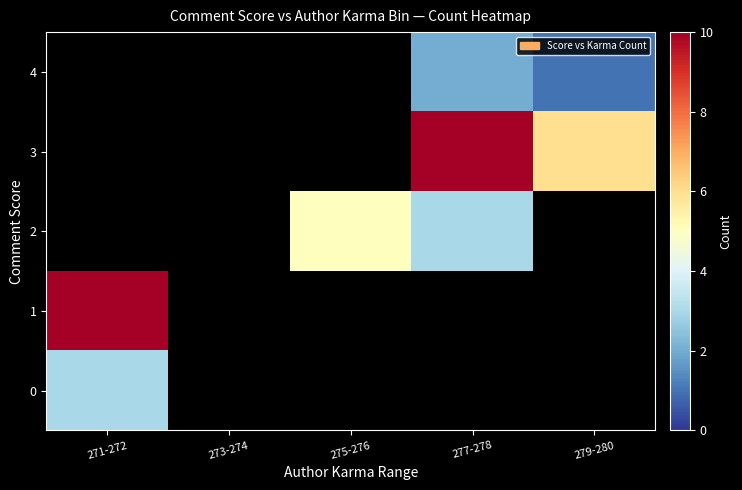

List the series in order of their peak value, highest first.

1, 2, 3, 4, 0